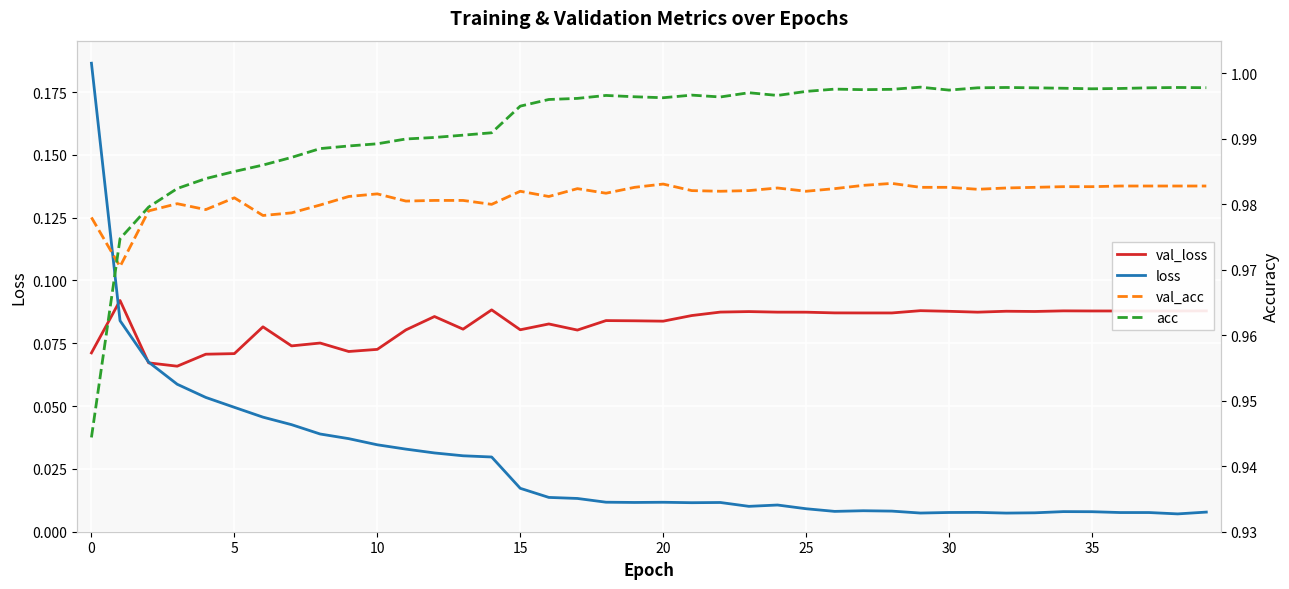

True or false: val_loss and val_acc cross at least once.

False